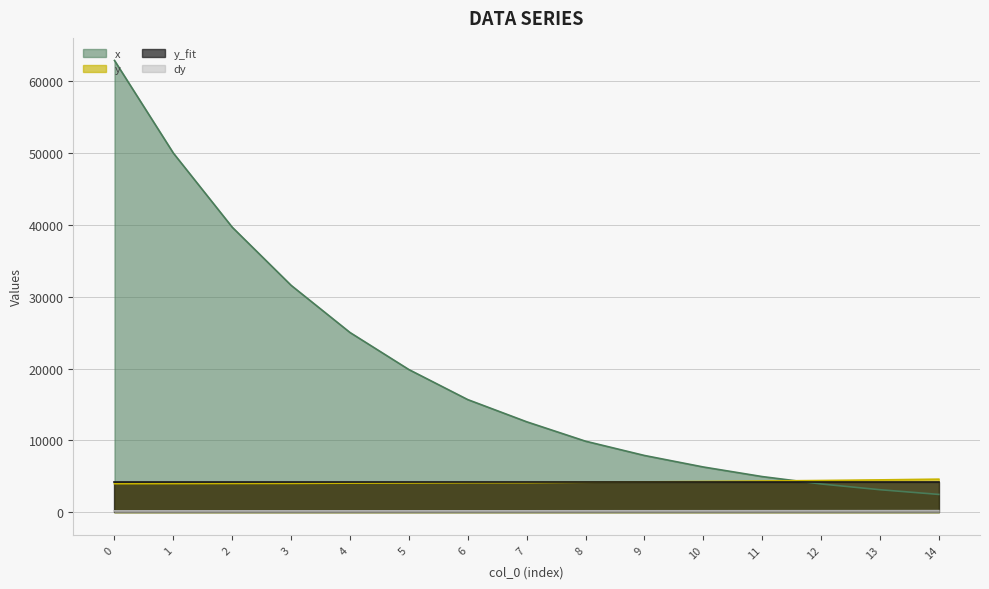

True or false: y_fit and y cross at least once.

False